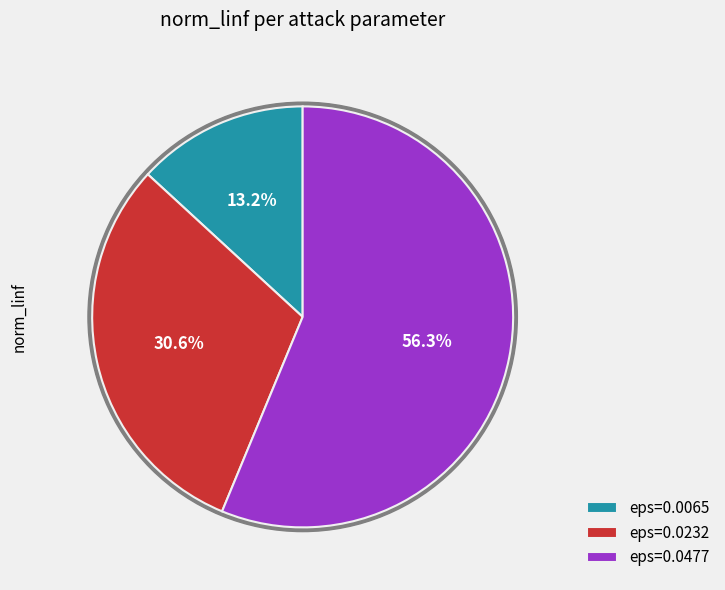

Which has a higher value, eps=0.0232 or eps=0.0477?

eps=0.0477